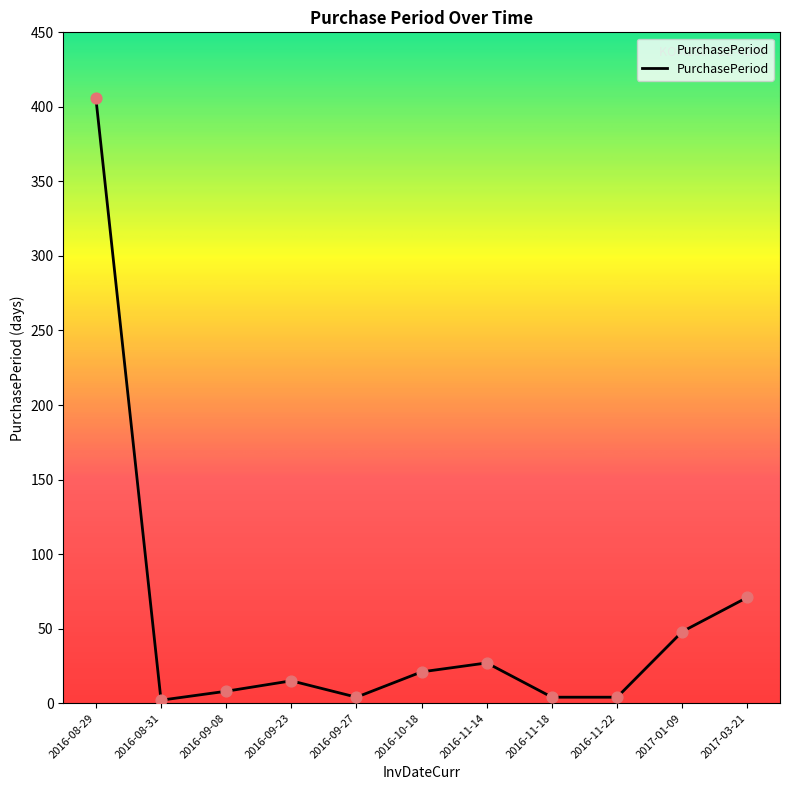

Which has a higher value, 2016-11-14 or 2016-11-22?

2016-11-14